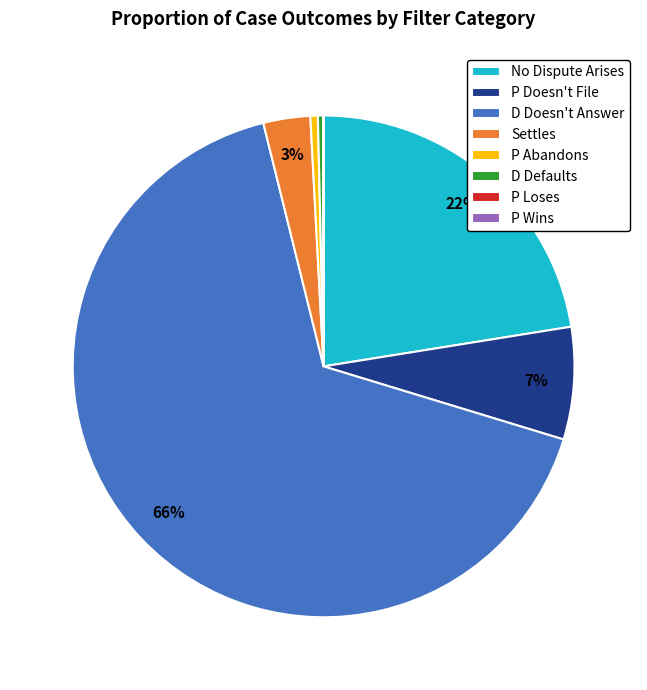

What is the largest slice in the pie chart?

D Doesn't Answer